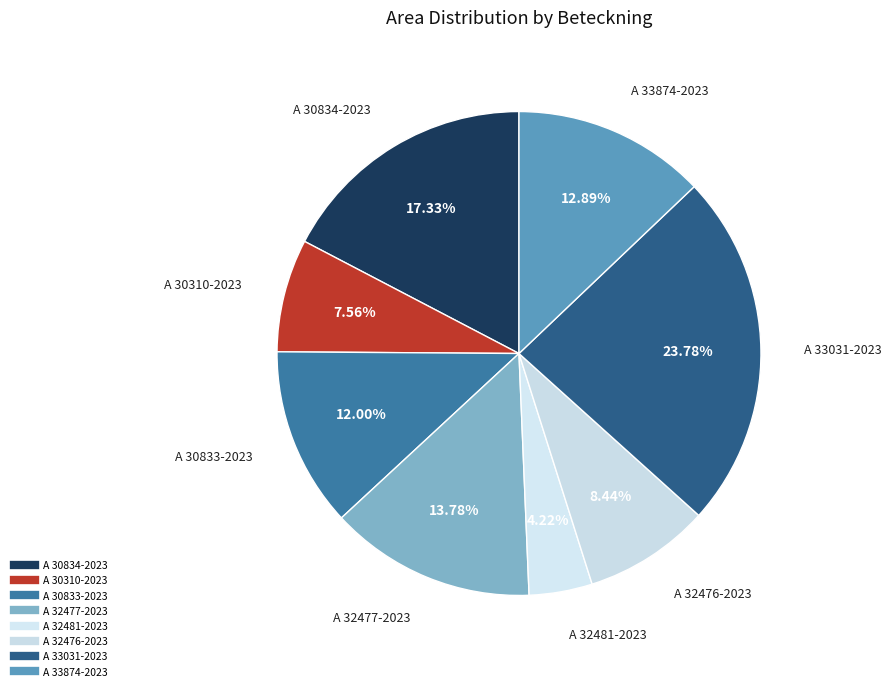

Between A 32481-2023 and A 32476-2023, which is larger?

A 32476-2023